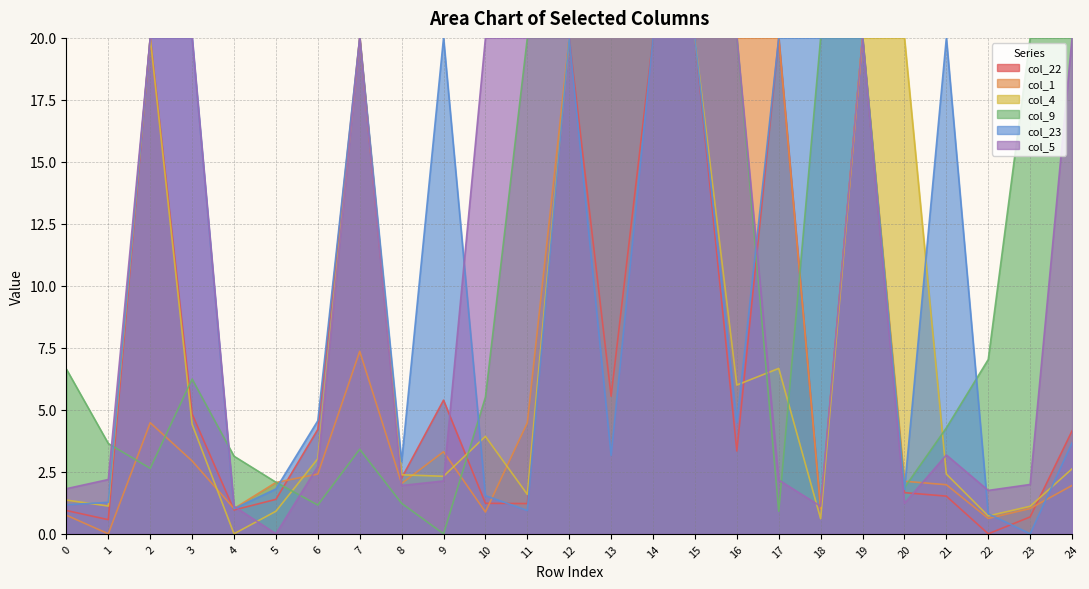

After their last crossing, which series has the higher values: col_9 or col_23?

col_9